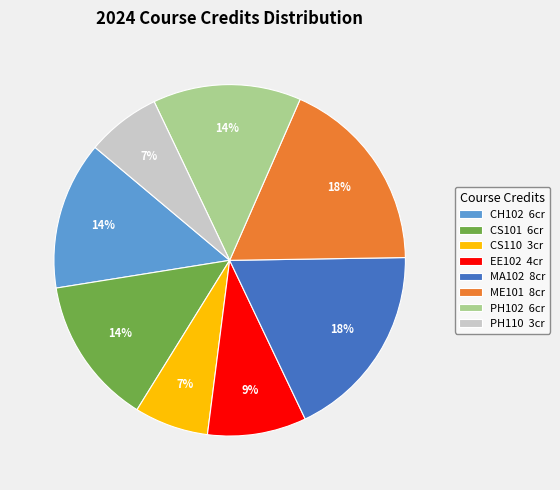

Do EE102 4cr and CS110 3cr together represent more than half of the pie?

No